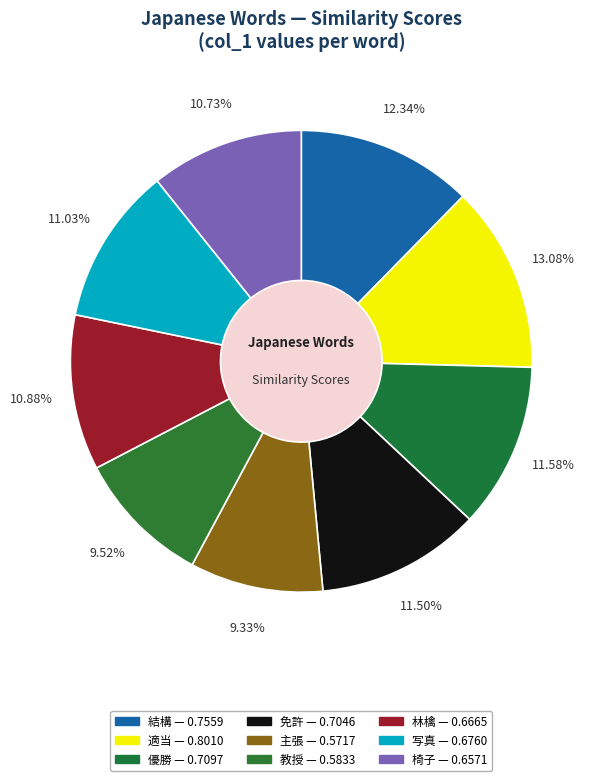

Which slice is the smallest?

主張